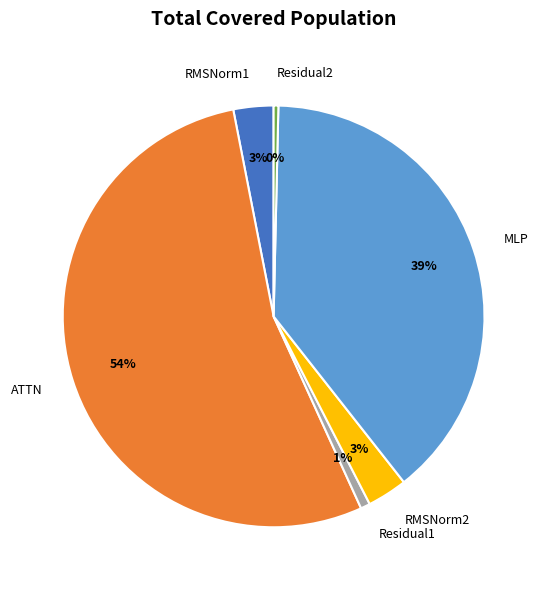

To the nearest percent, what is the combined percentage of ATTN and MLP?

93%